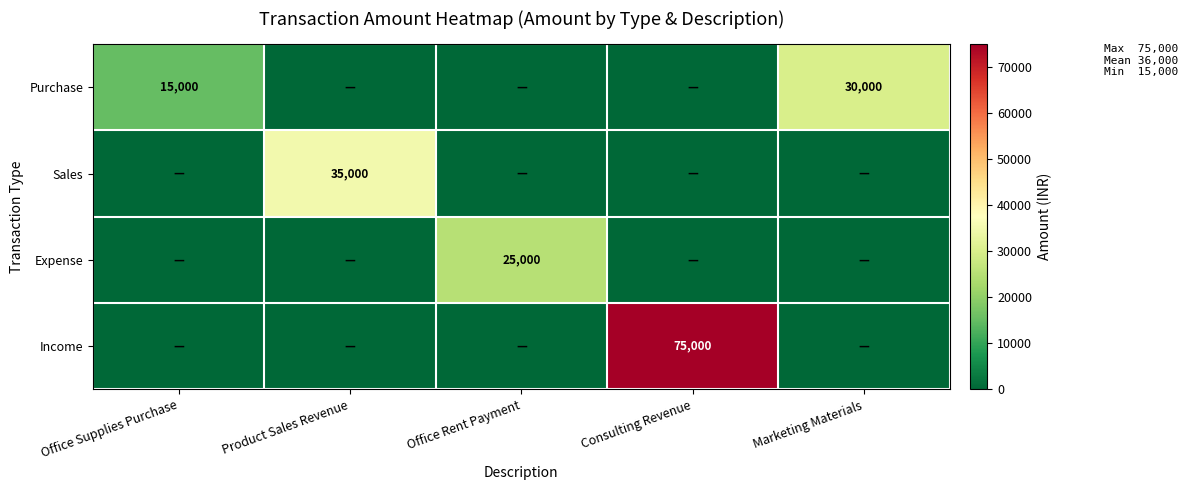

Is the value of Expense at Office Rent Payment greater than the value of Sales at Product Sales Revenue?

No